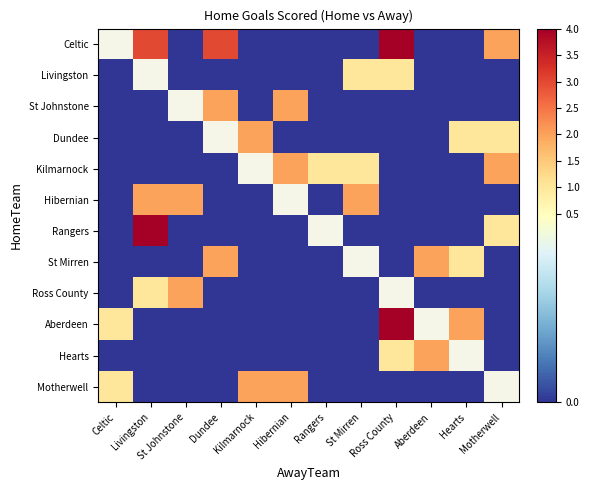

Between St Johnstone and Dundee, which series saw the biggest shift?

Celtic